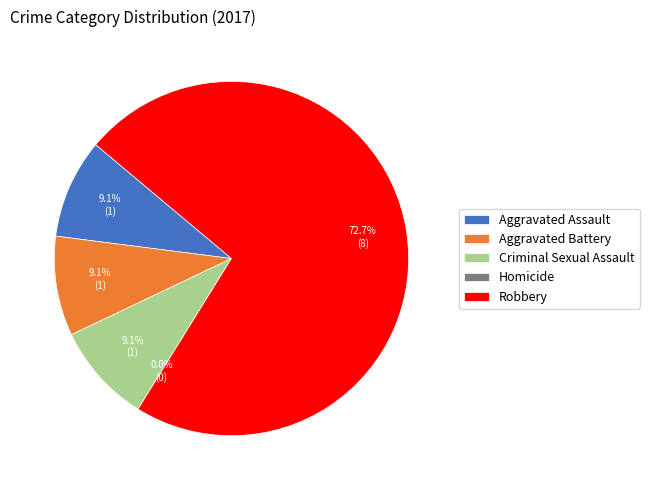

Which category has the biggest portion of the pie?

Robbery